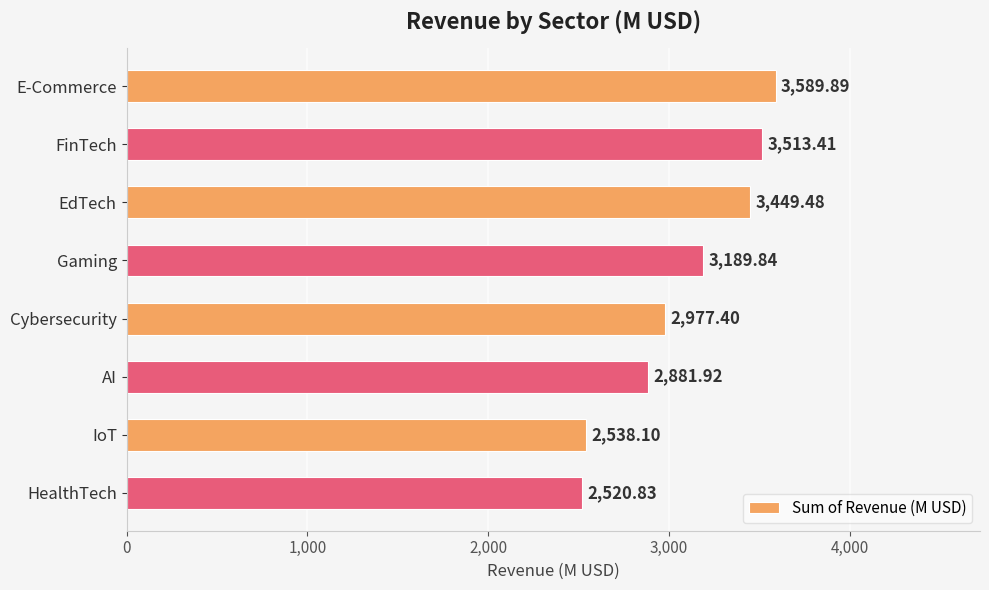

Count the number of data series in this chart.

1